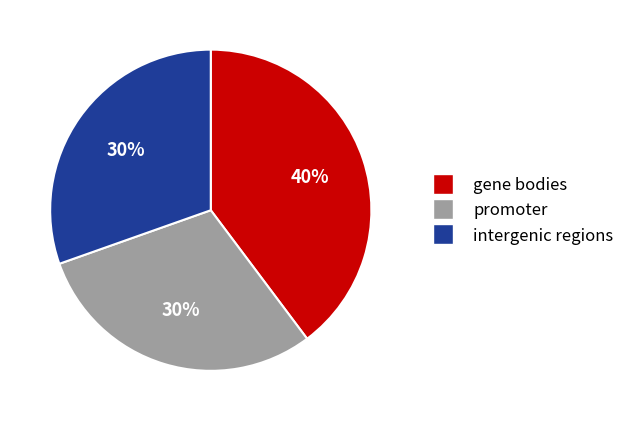

Is there a majority slice in this chart?

No